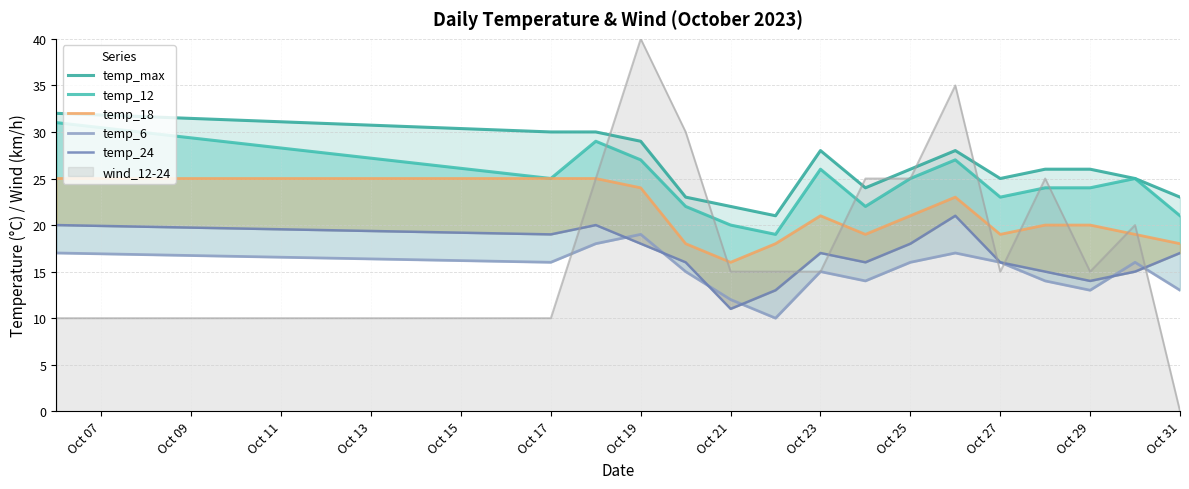

Is it true that wind_12-24 equals 15 at Oct 21?

True